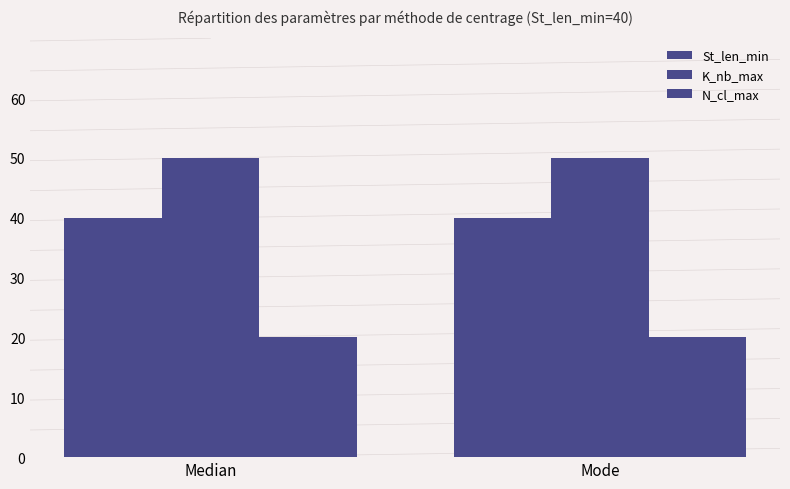

How many data points does each series have?

2